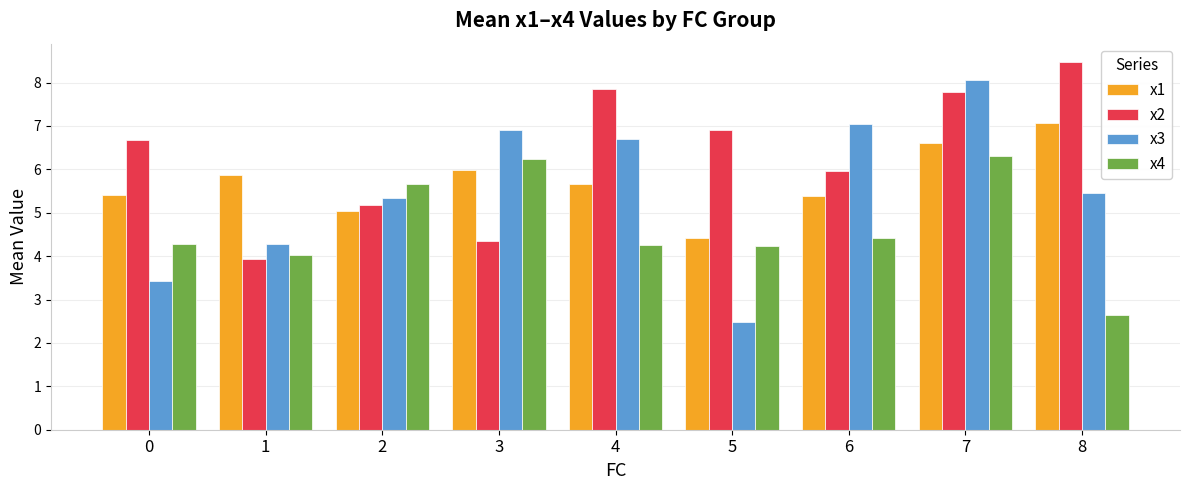

Which category has the lowest value in the x2 series?

1